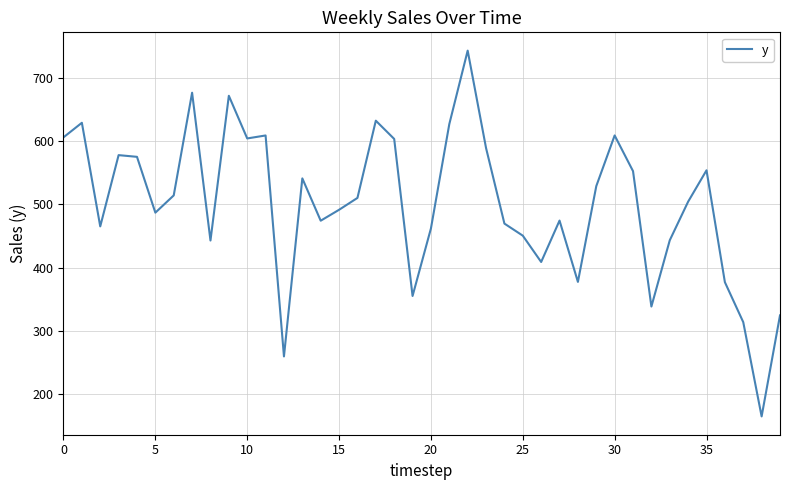

What is the maximum value shown in the chart?

742.6